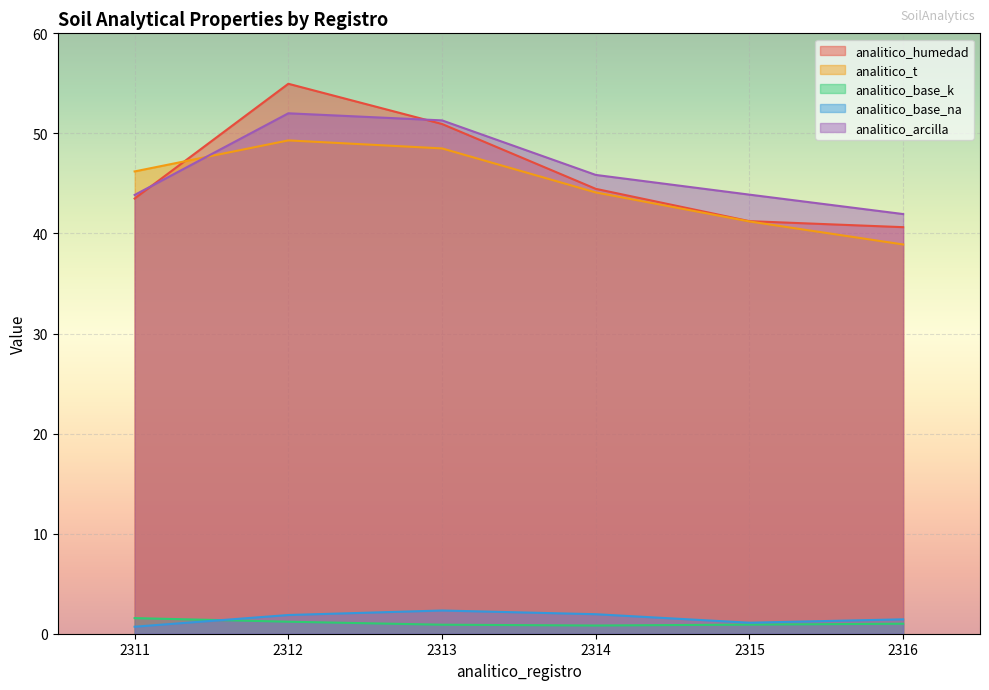

List the labels in order of analitico_humedad value, smallest first.

2316, 2315, 2311, 2314, 2313, 2312